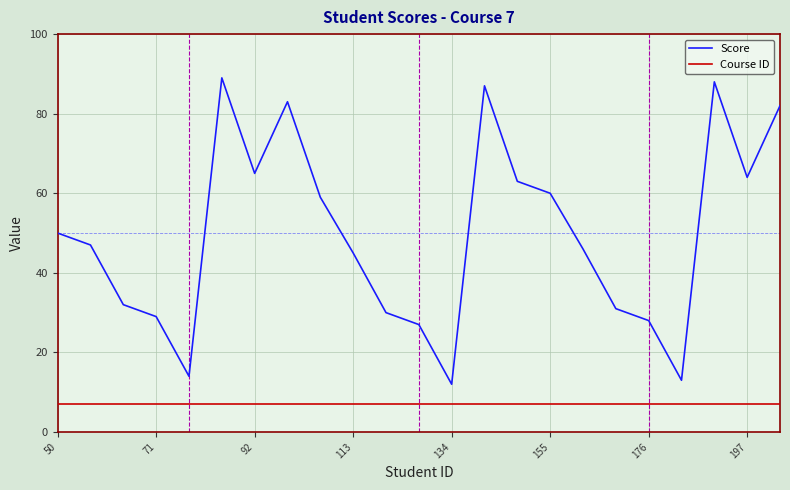

What is the difference between the maximum and minimum values in the Score series?

77